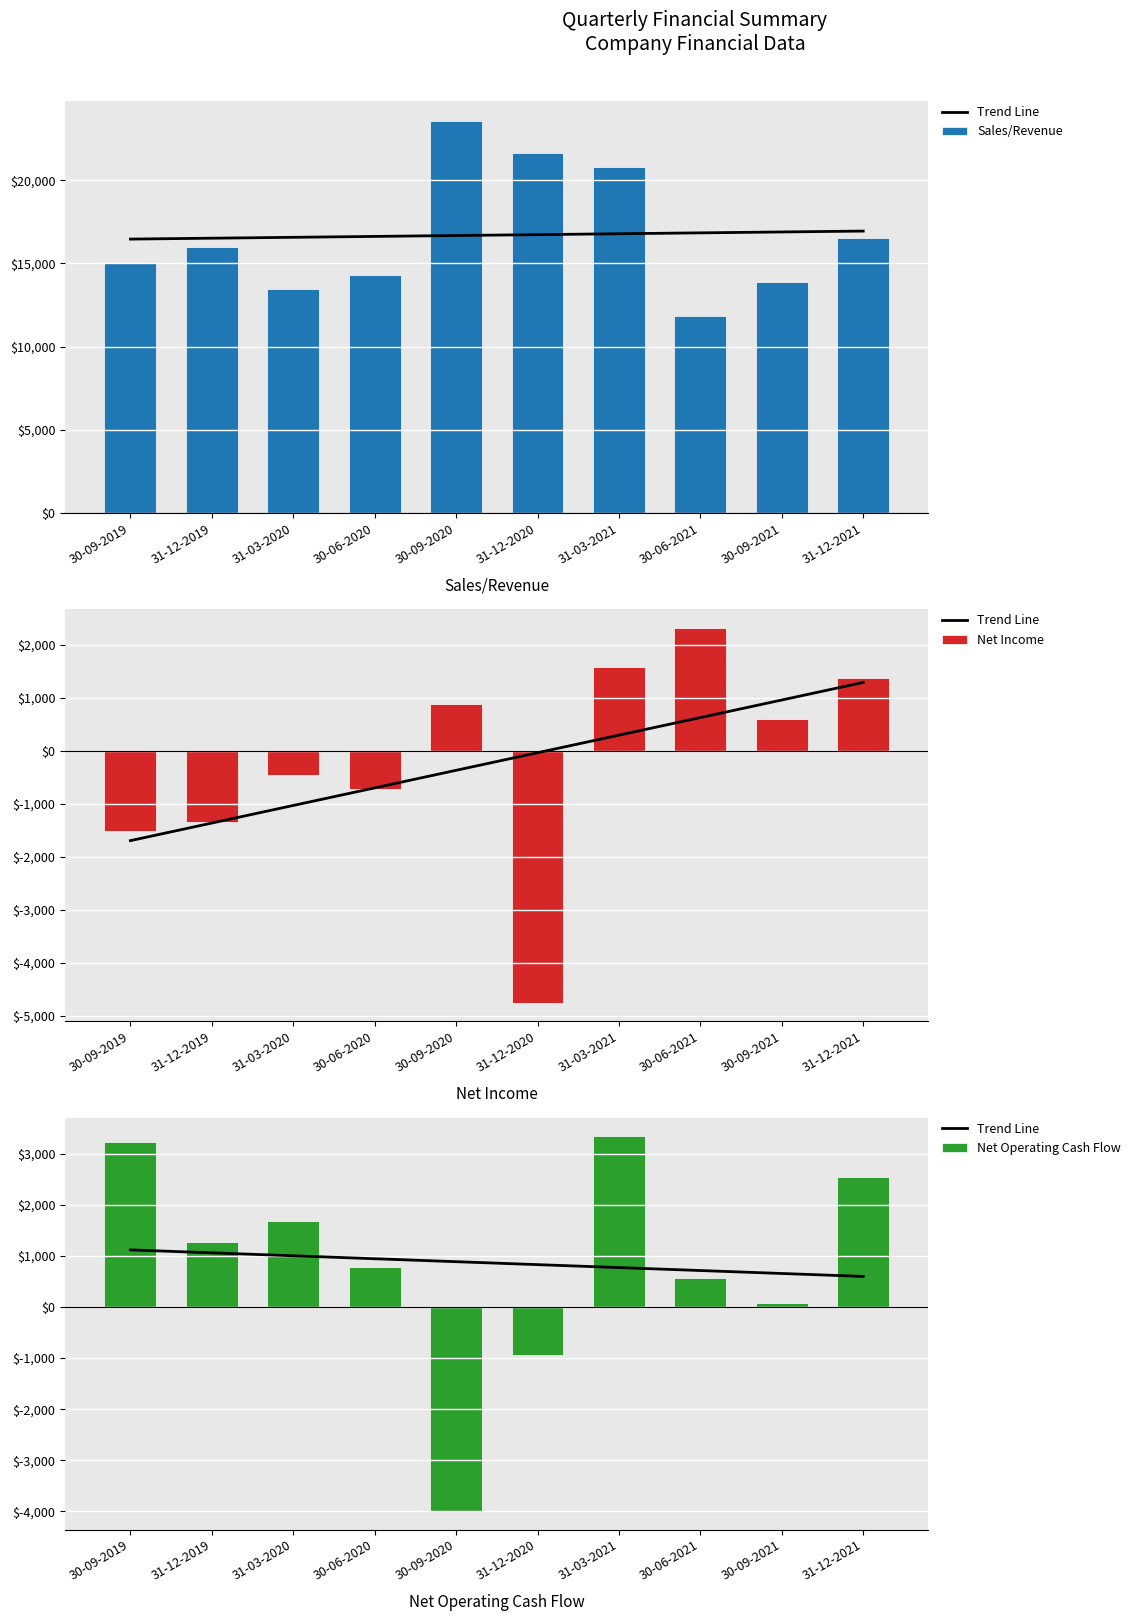

Reading left to right, what are all the values shown in this chart?

Trend Line: 1118.7	1060.9	1003.2	945.4	887.7	829.9	772.2	714.4	656.7	598.9
Sales/Revenue: 15006.0	15973.5	13480.0	14281.0	23575.0	21659.0	20802.0	11821.0	13903.0	16559.0
Net Income: -1508.0	-1347.4	-460.0	-722.0	887.0	-4750.6	1589.0	2314.0	609.0	1367.0
Net Operating Cash Flow: 3226.0	1280.0	1691.0	793.0	-3989.0	-933.0	3339.0	561.0	79.0	2541.0